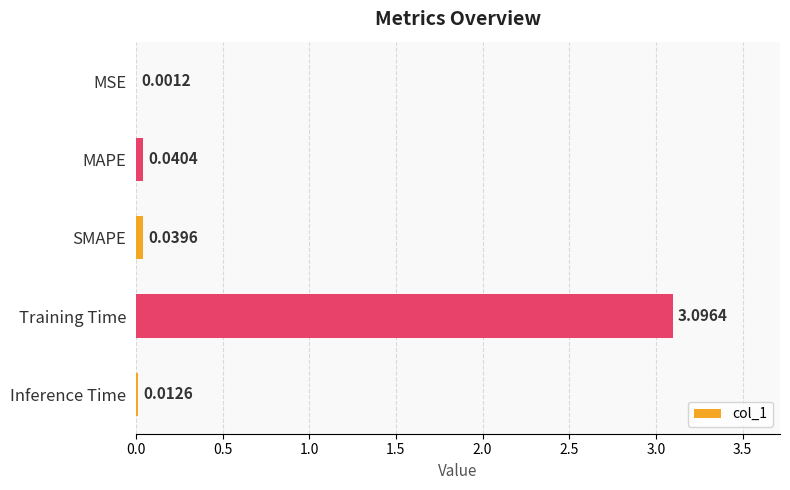

What is the sum of all values?

3.2